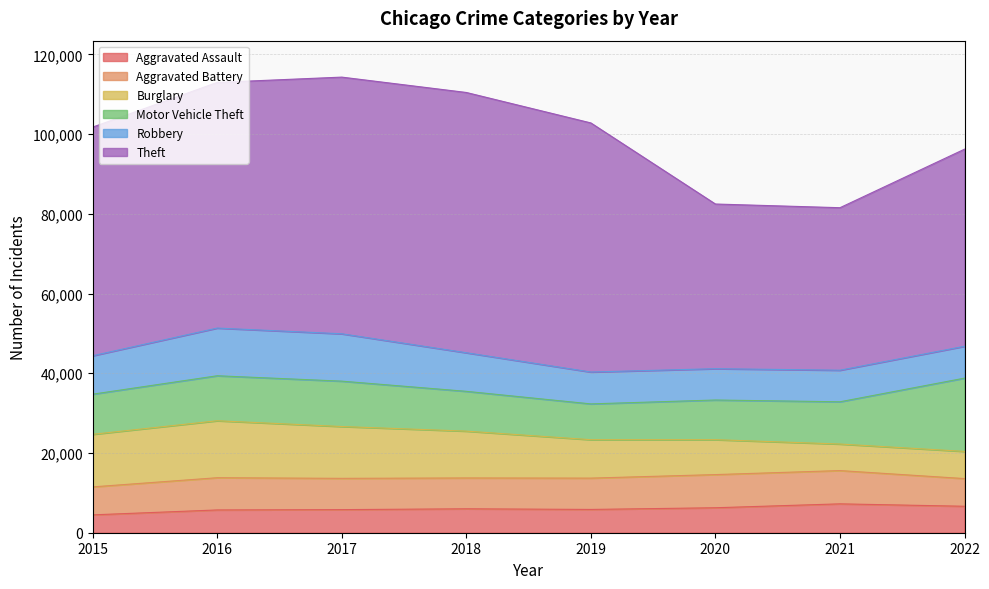

What is the difference between the second highest and second lowest values in the Aggravated Assault series?

925